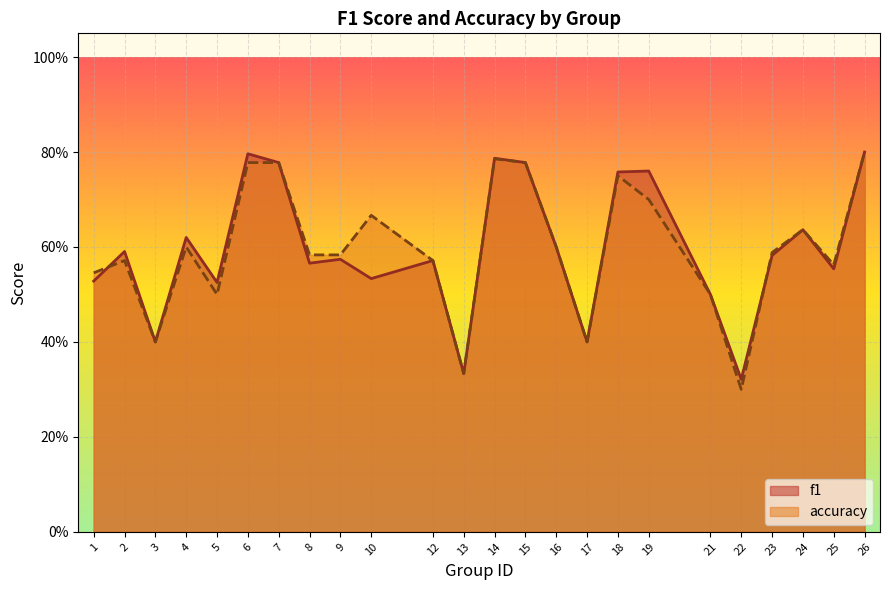

List the series in order of their peak value, highest first.

f1, accuracy